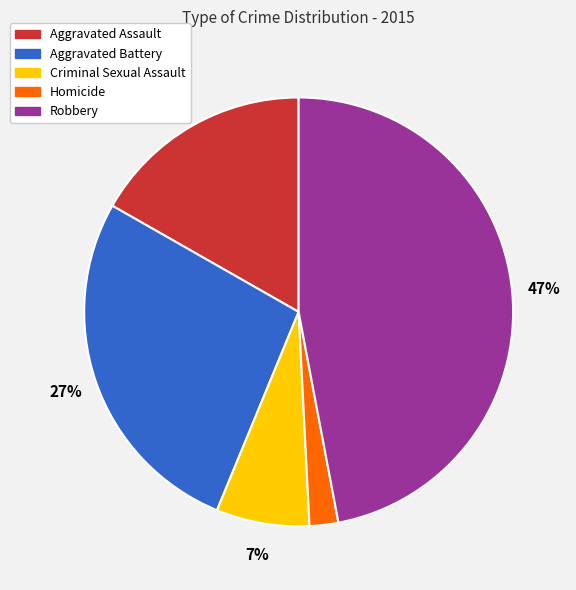

To the nearest percent, what is the difference between the largest and smallest slice percentages?

45%